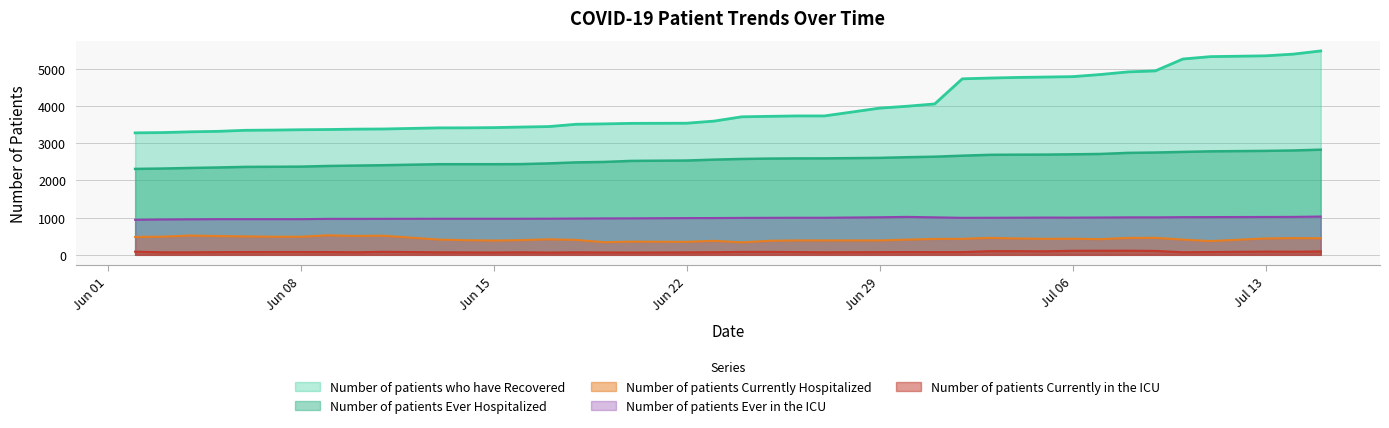

What is the highest value of the Number of patients Ever in the ICU series?

1028